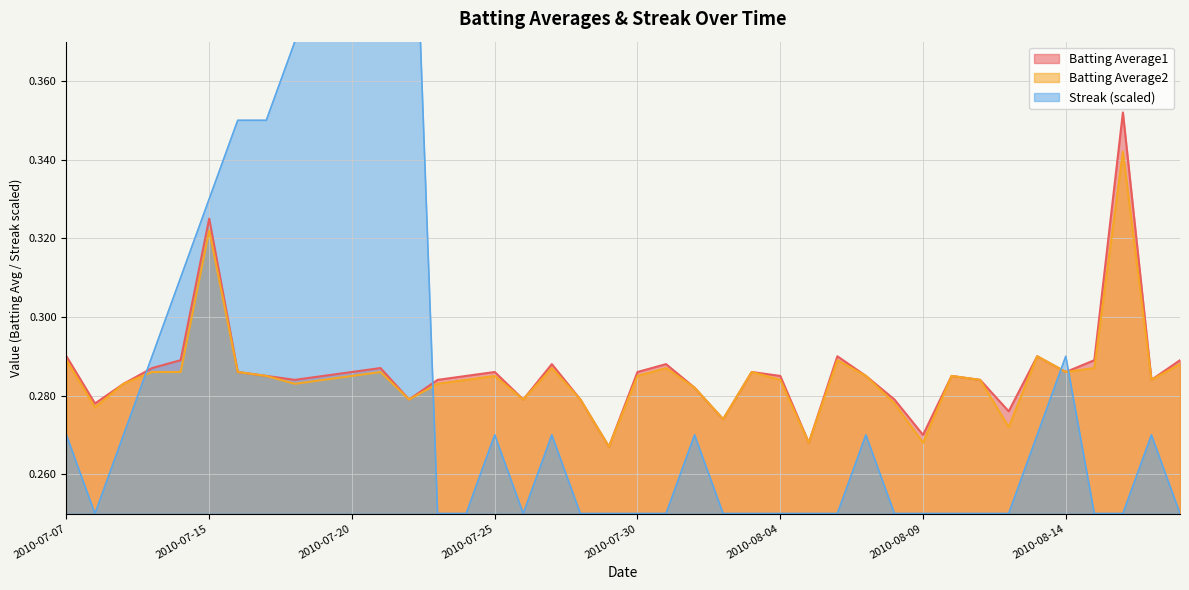

True or false: Batting Average1 and Streak cross at least once.

True